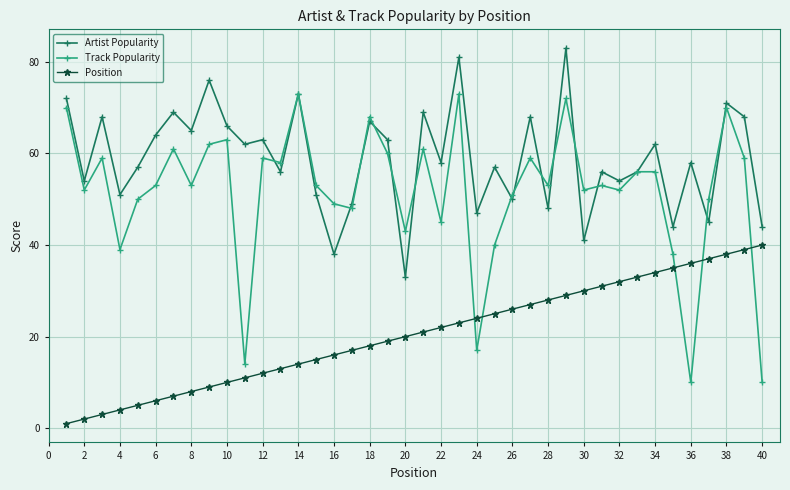

True or false: Position and Track Popularity intersect in this chart.

True